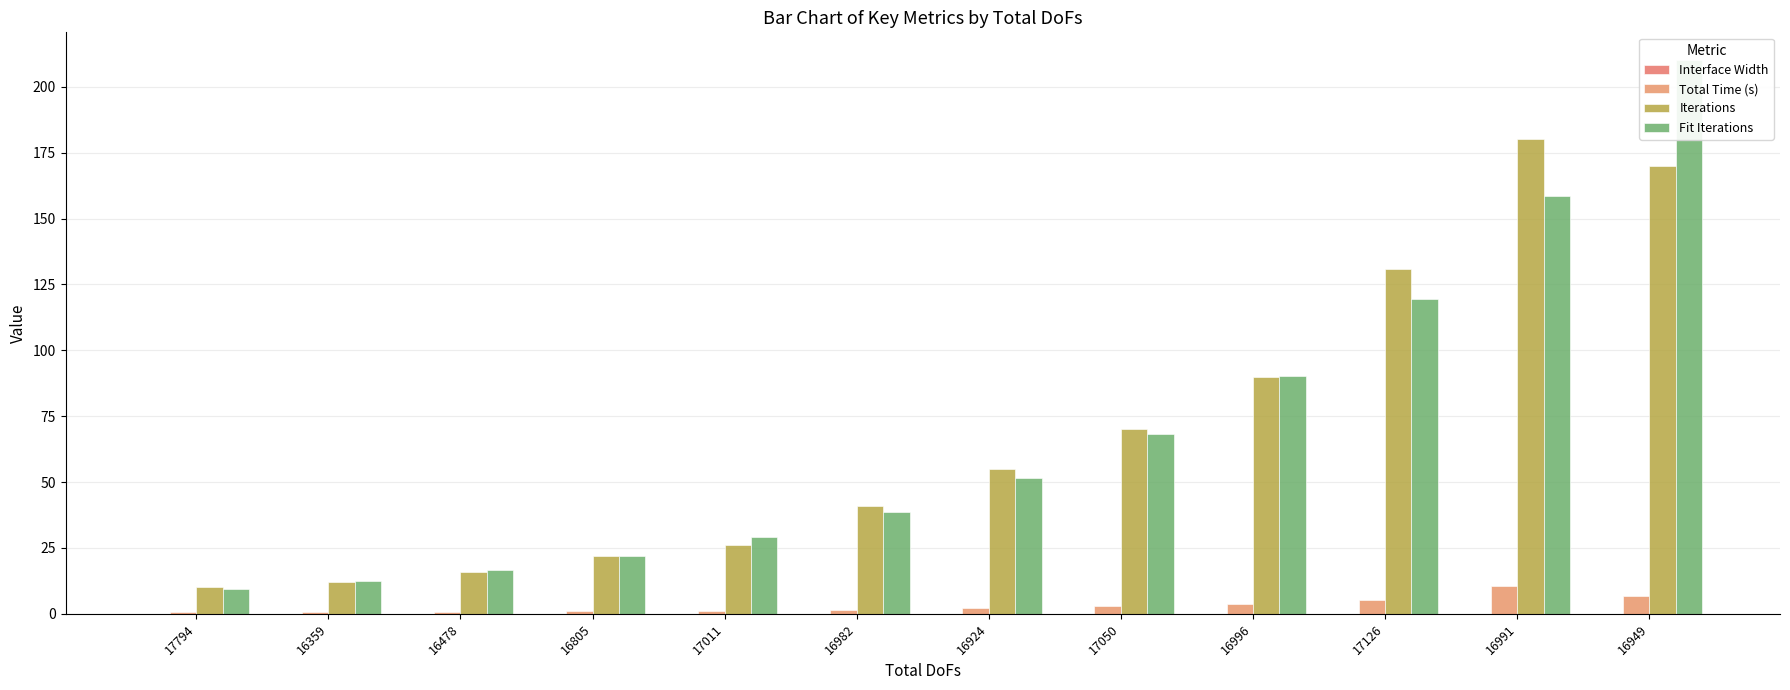

The value of Interface Width at 16996 is 0.0. True or false?

False